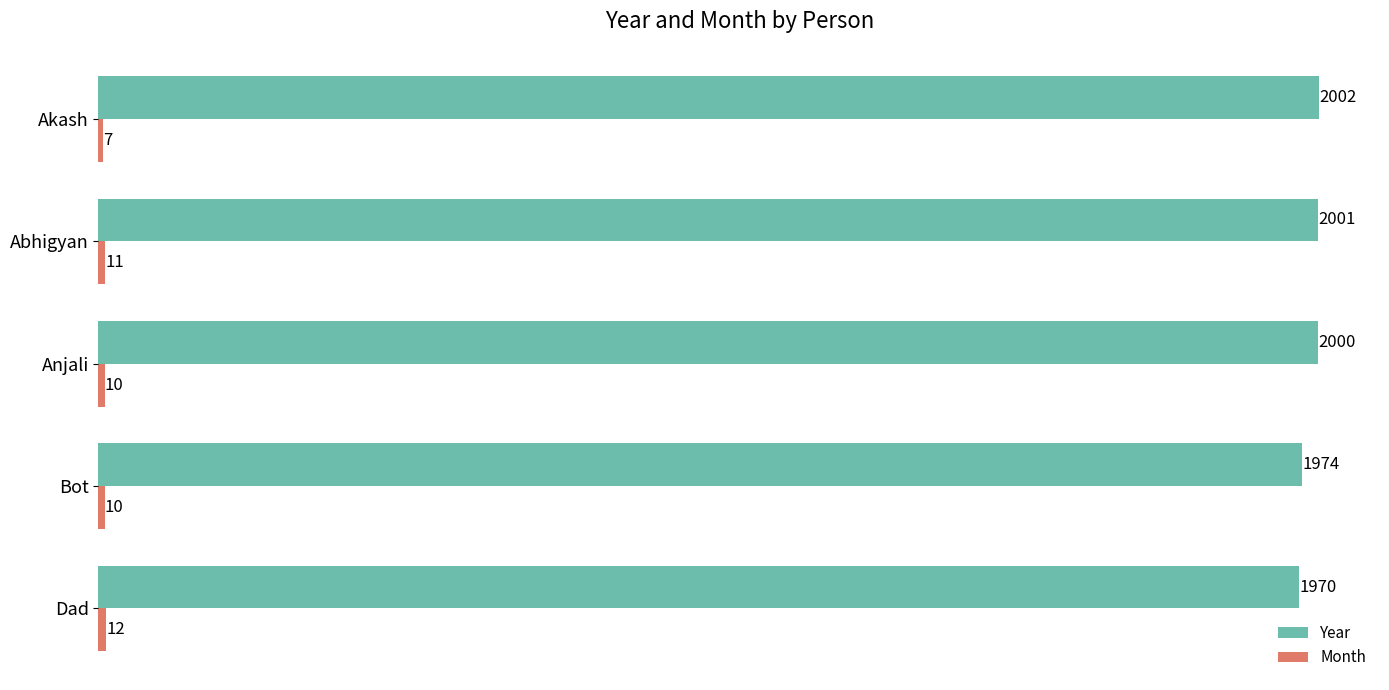

At which category is the sum across all series the highest?

Abhigyan